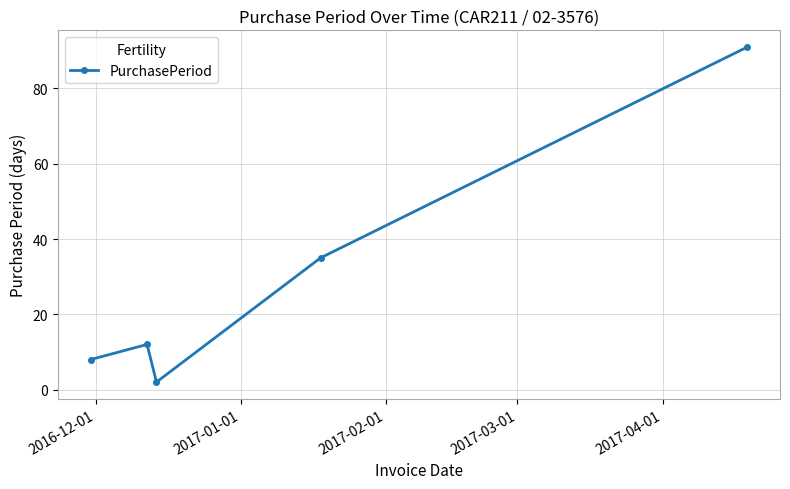

How many values are below 12?

2